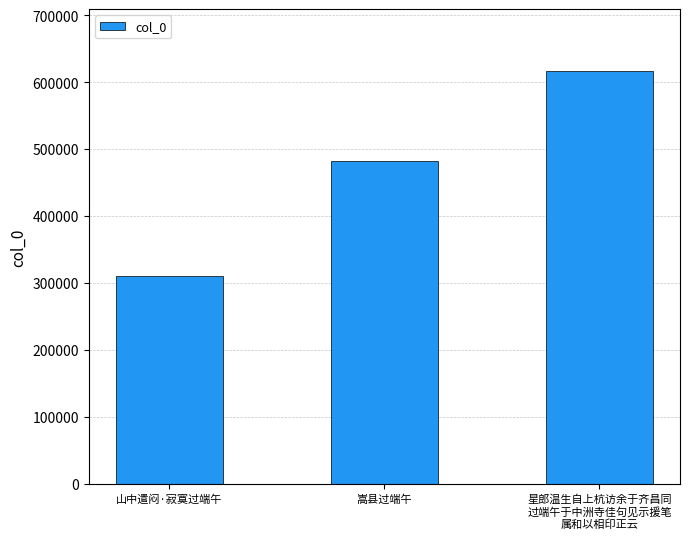

How many values are below 481458?

1